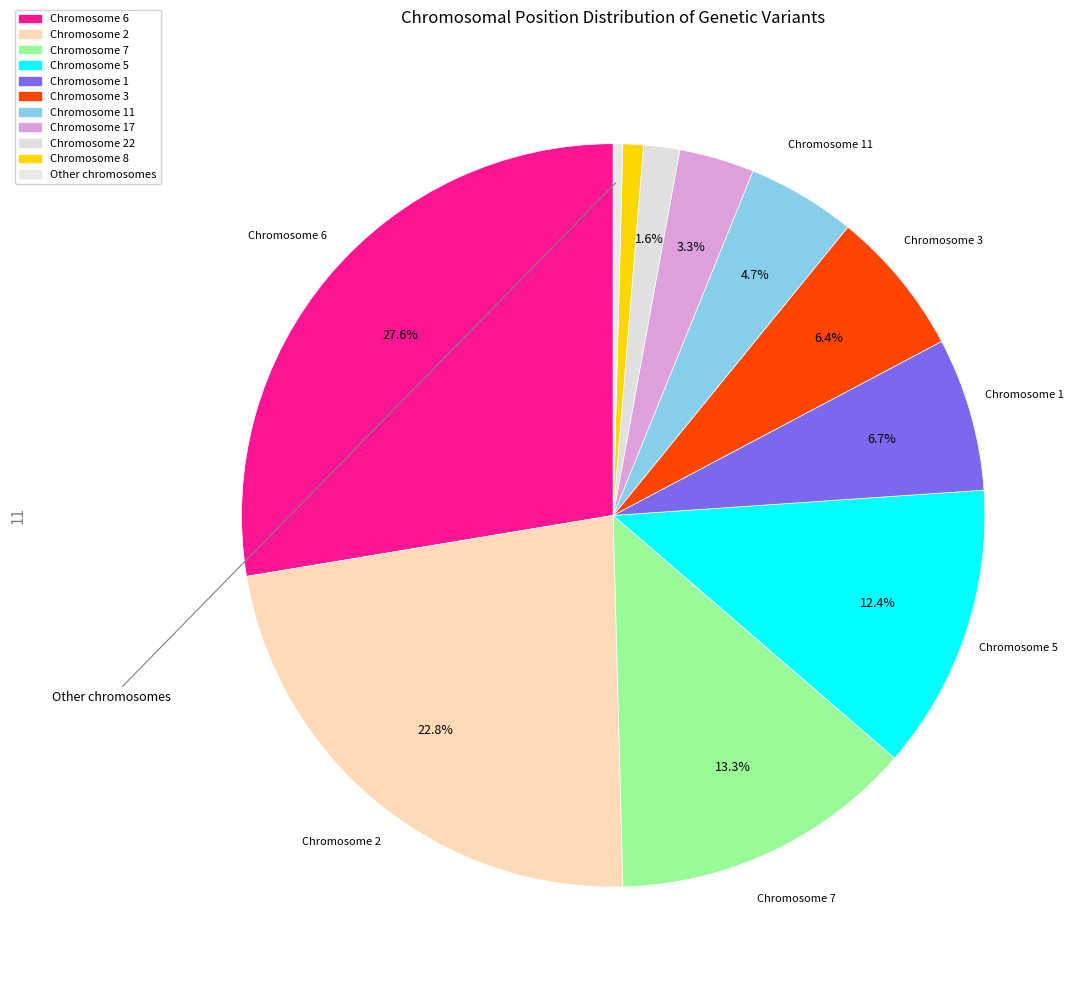

Is there any slice that represents more than half of the pie?

No